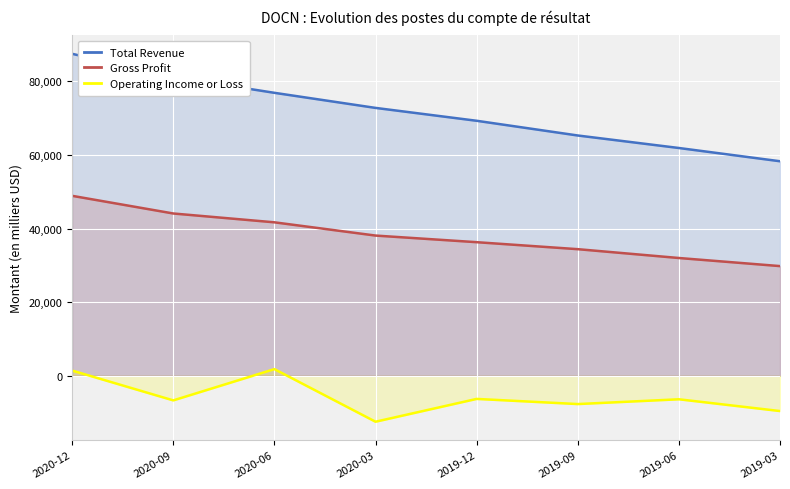

Is the value of Total Revenue at 2020-03 greater than the value of Operating Income or Loss at 2020-12?

Yes